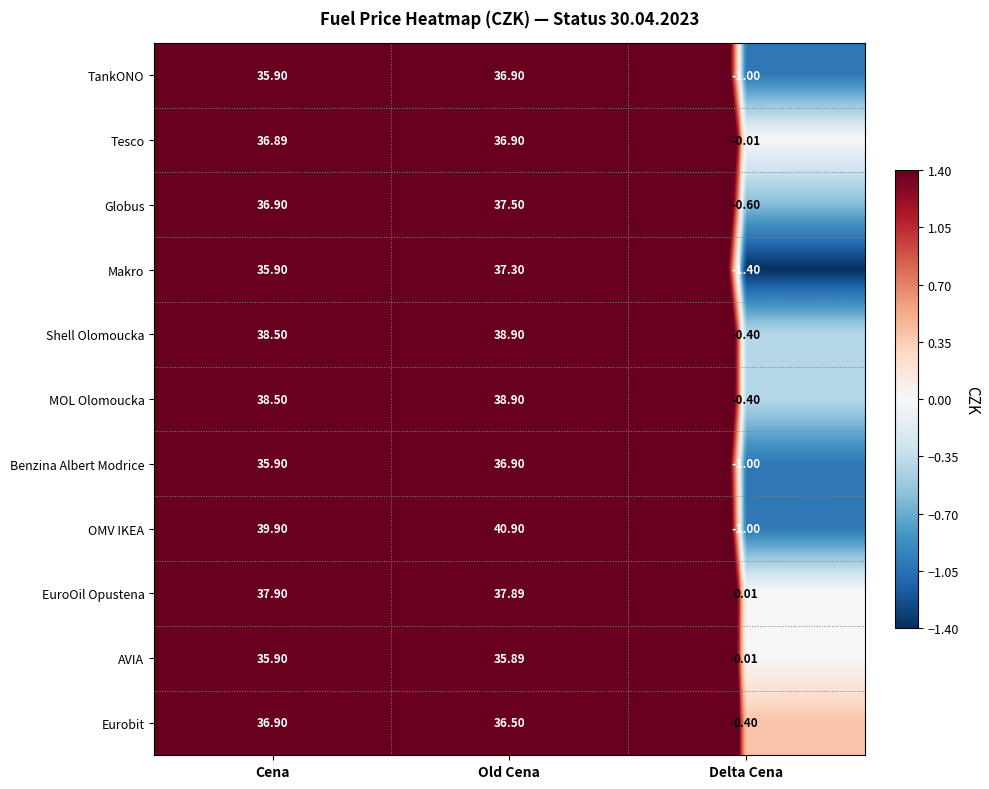

How many data points does each series have?

3